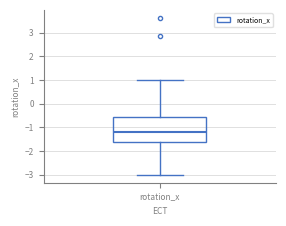

Transcribe this box plot: give where the median line is, the range the box spans, and where the two whiskers end, as read against the y-axis. The values are not printed on the chart, so give them approximately, as read against the axis.

median -1.2, box -1.6 to -0.5, whiskers -3.0 to 1.0